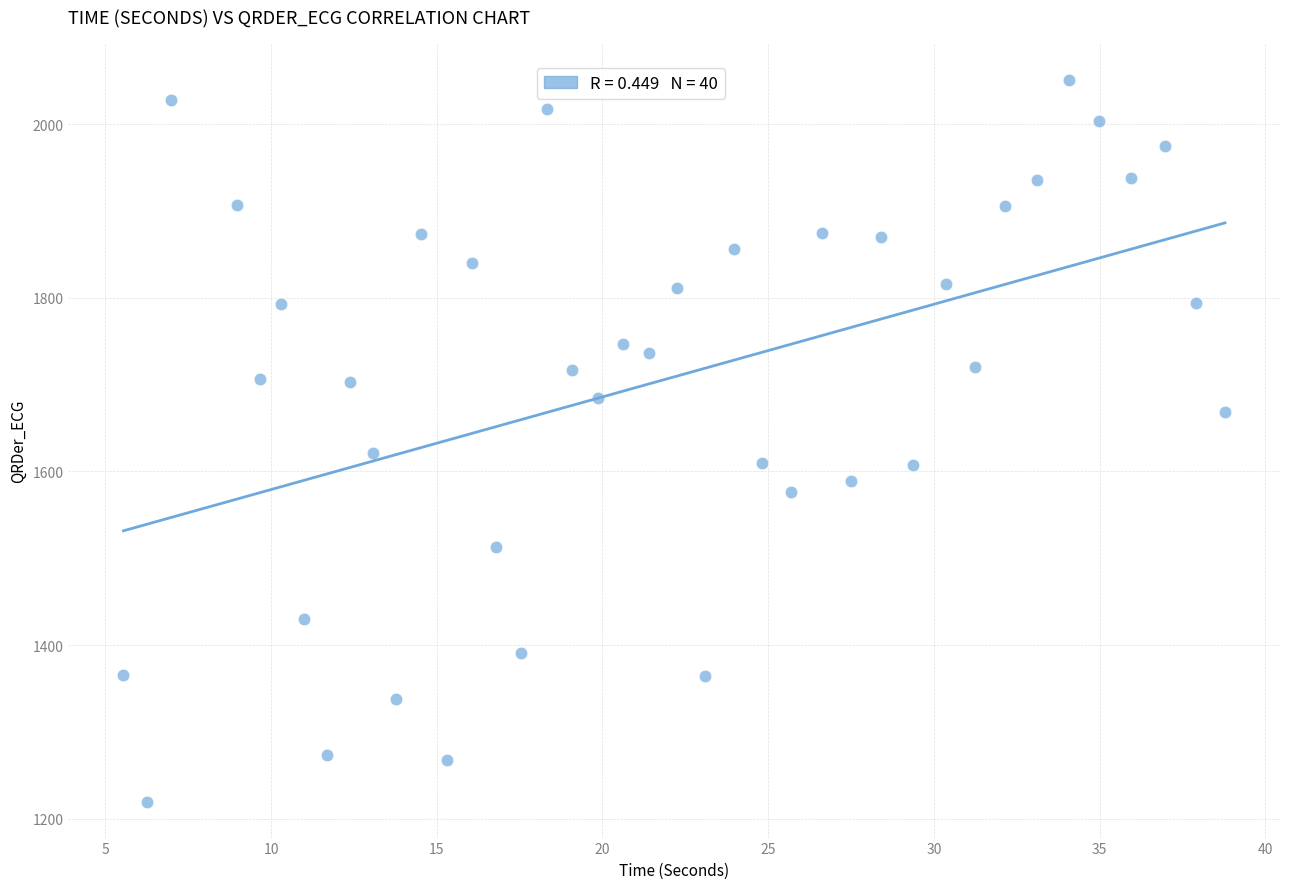

What Y value in the scatter plot is closest to 1635?

1621.5